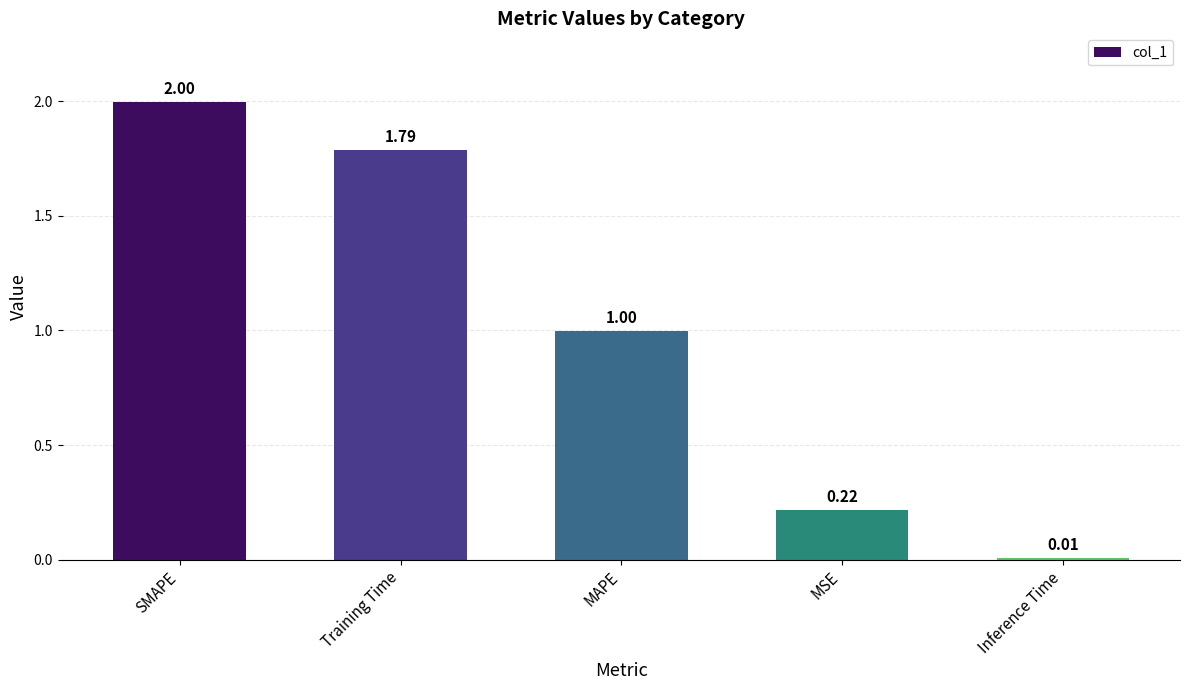

Does the chart contain any negative values?

No